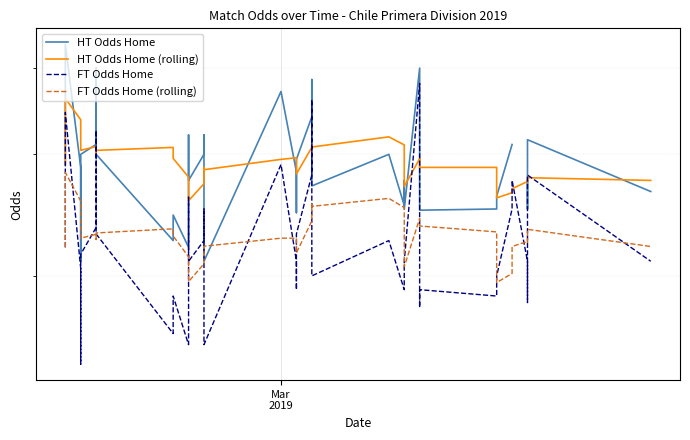

Count the number of data series in this chart.

4